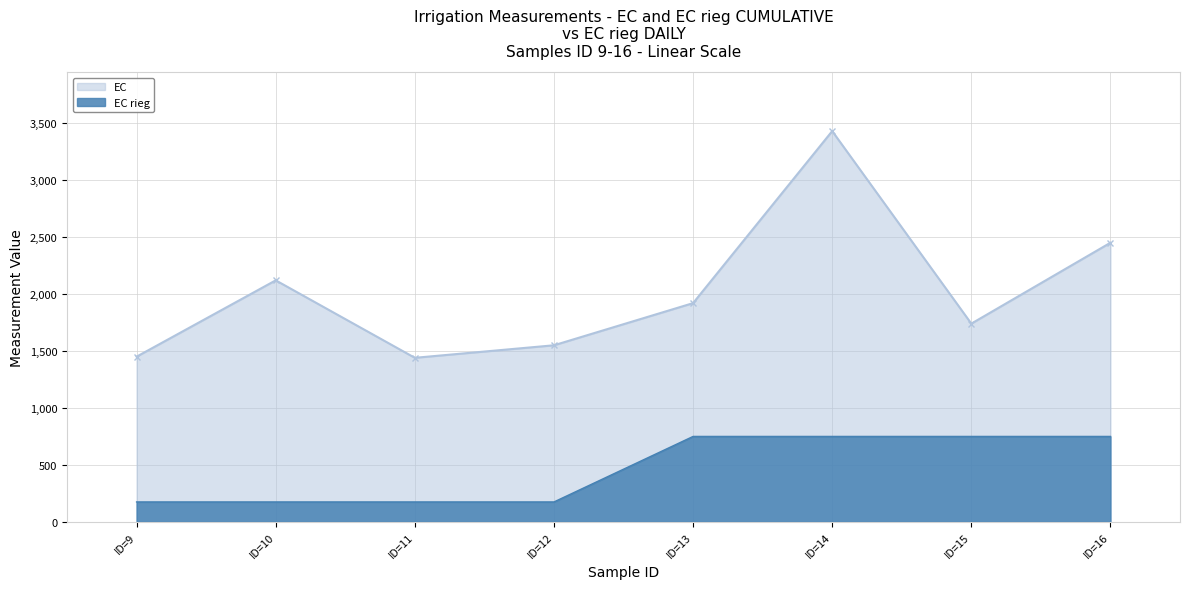

Read the EC value at ID=9.

1450